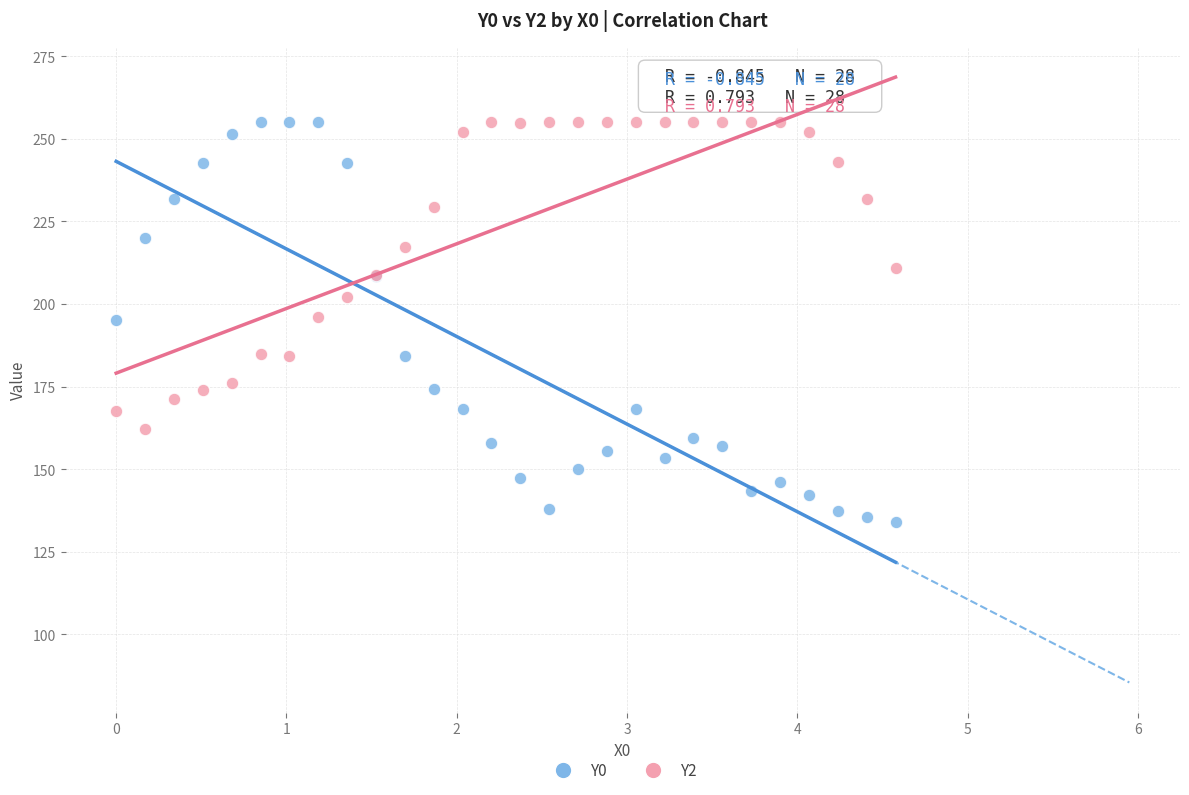

What is the X range (max minus min) for the scatter plot?

4.6